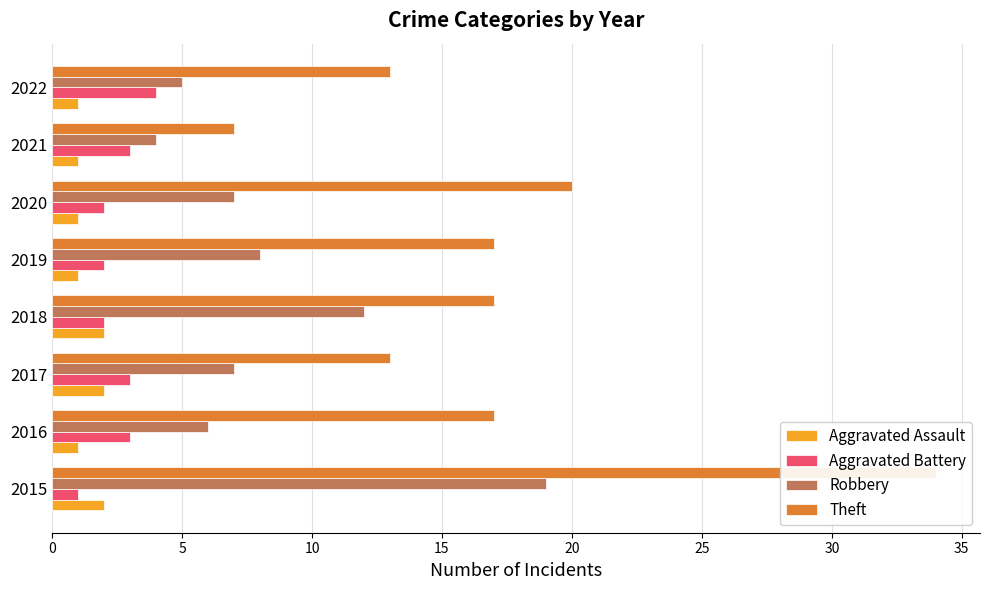

What is the difference between the highest and lowest values at 2021?

6